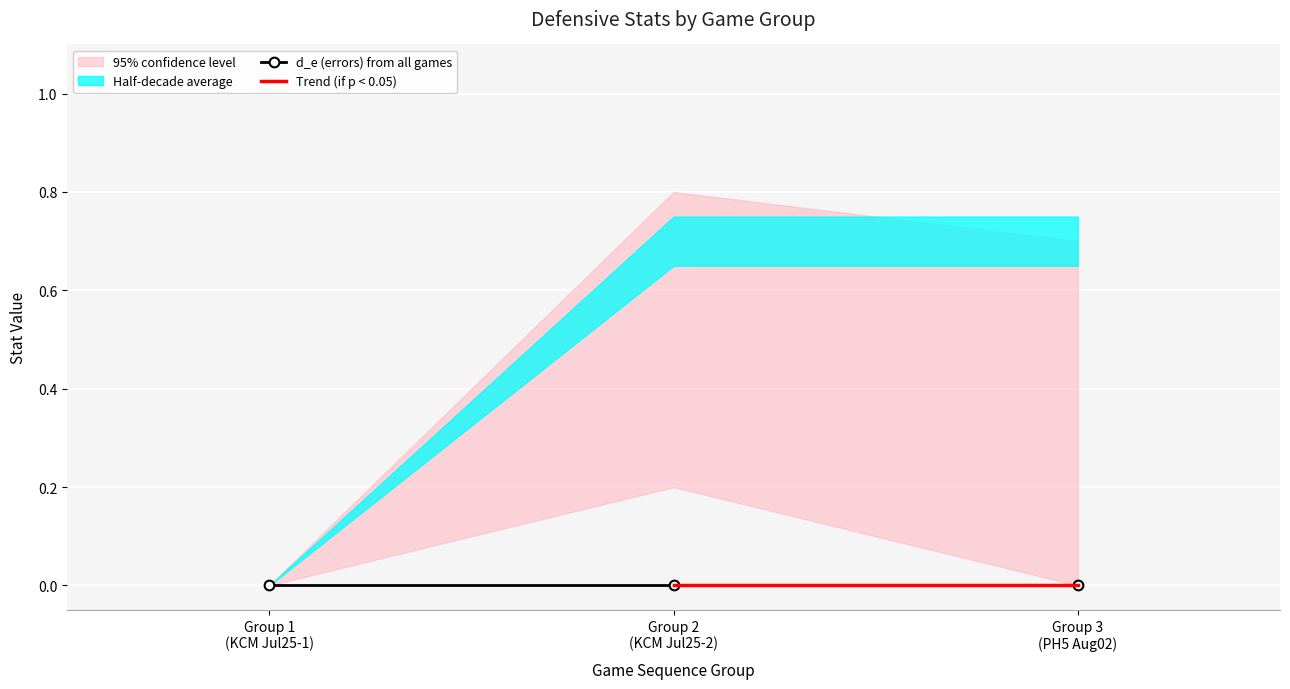

How many distinct data groups are displayed?

4